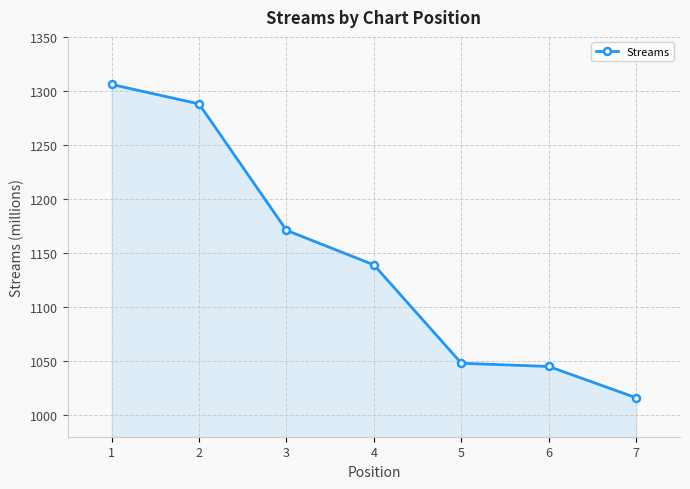

What is the maximum value shown in the chart?

1306